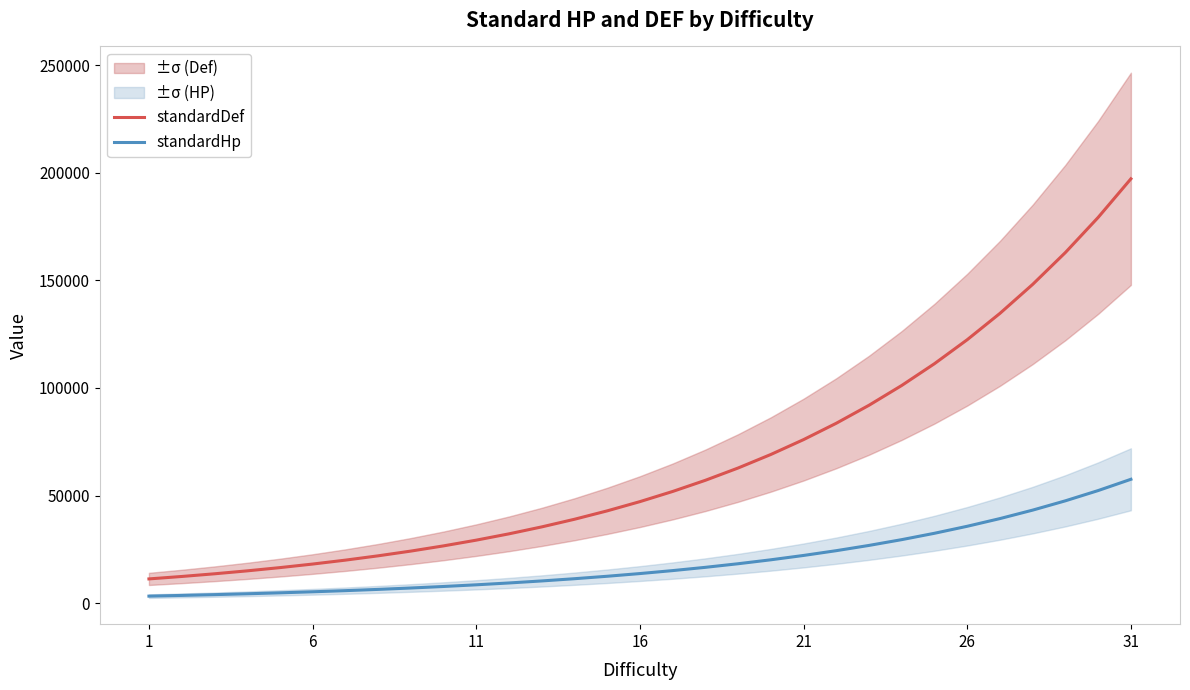

True or false: standardHp and standardDef intersect in this chart.

False